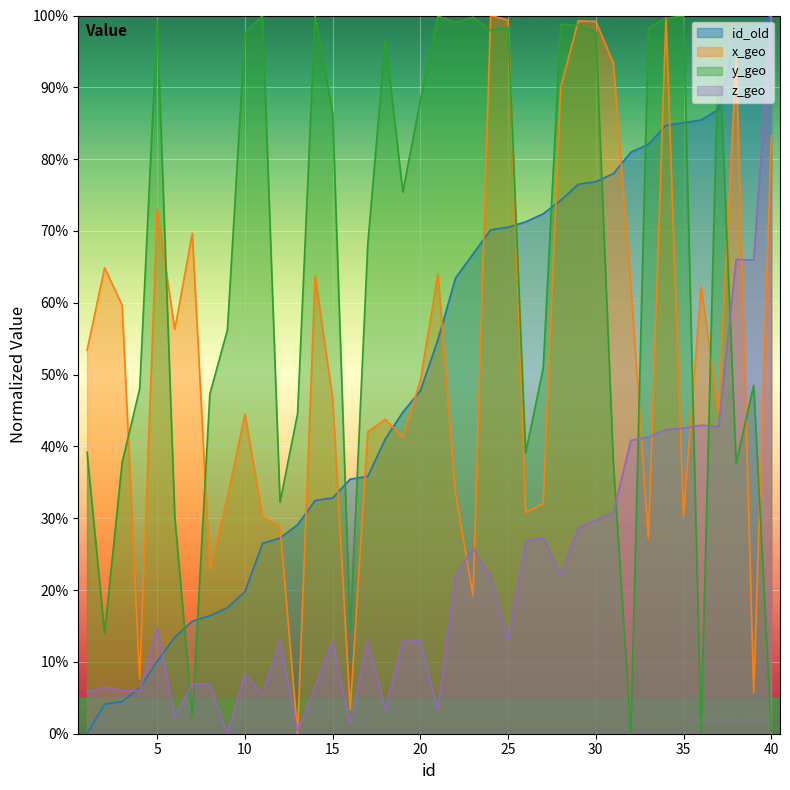

Rank the series at 22 from highest to lowest value.

y_geo, id_old, x_geo, z_geo